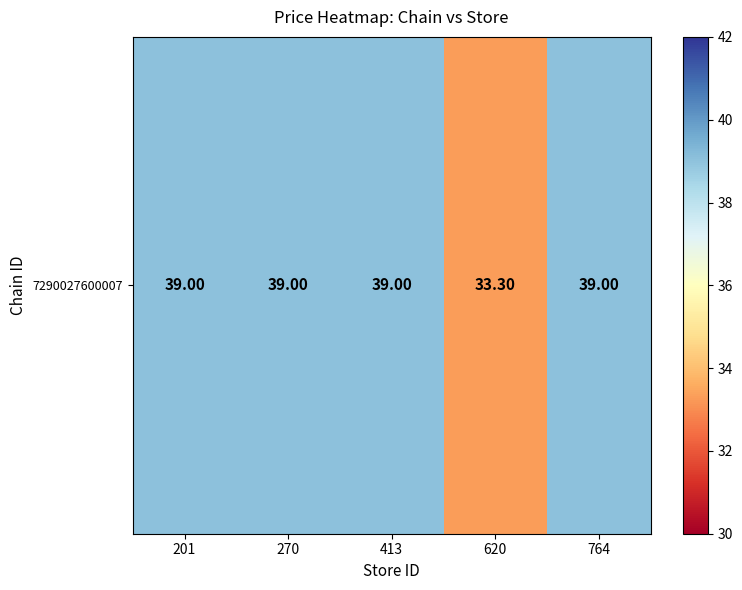

What is the change in value from 201 to 620?

-5.7